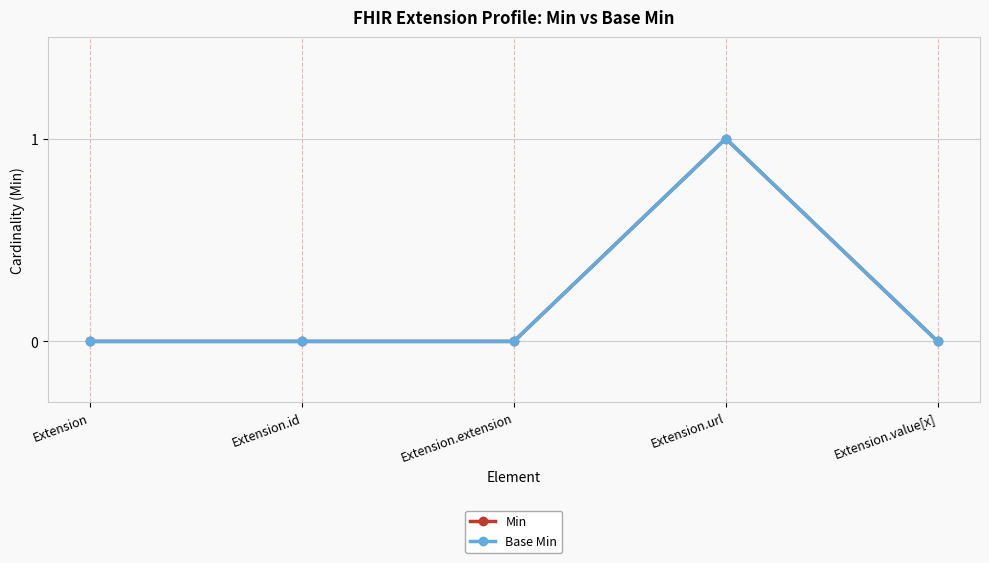

Is this an area chart (filled region under the line)?

No